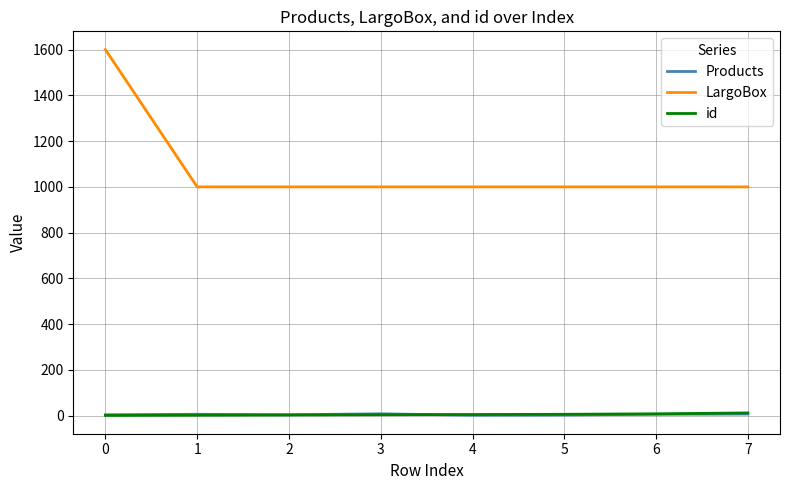

What is the greatest value displayed?

1600